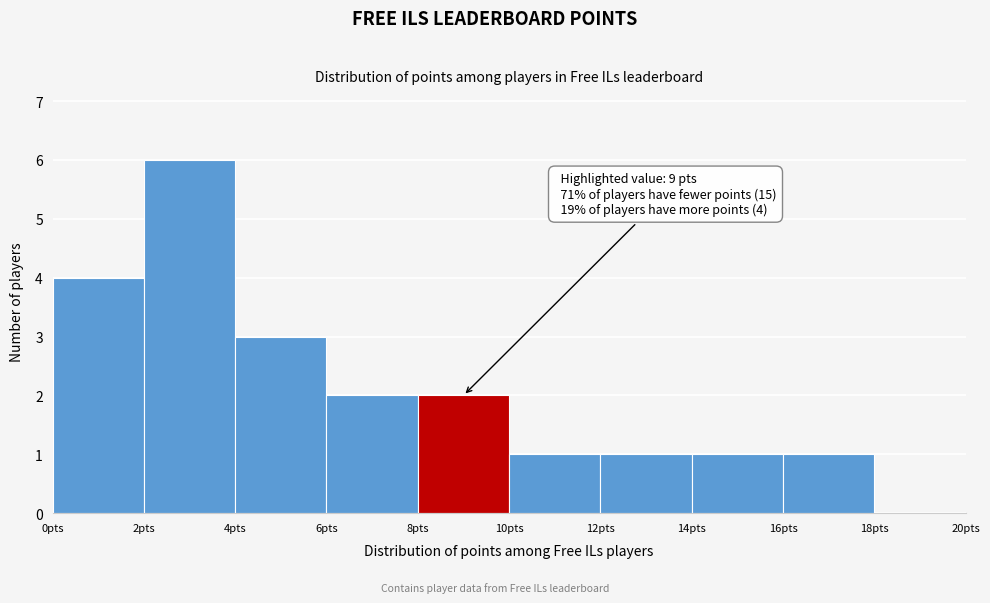

Which range on the x-axis has the tallest bar?

2 to 4